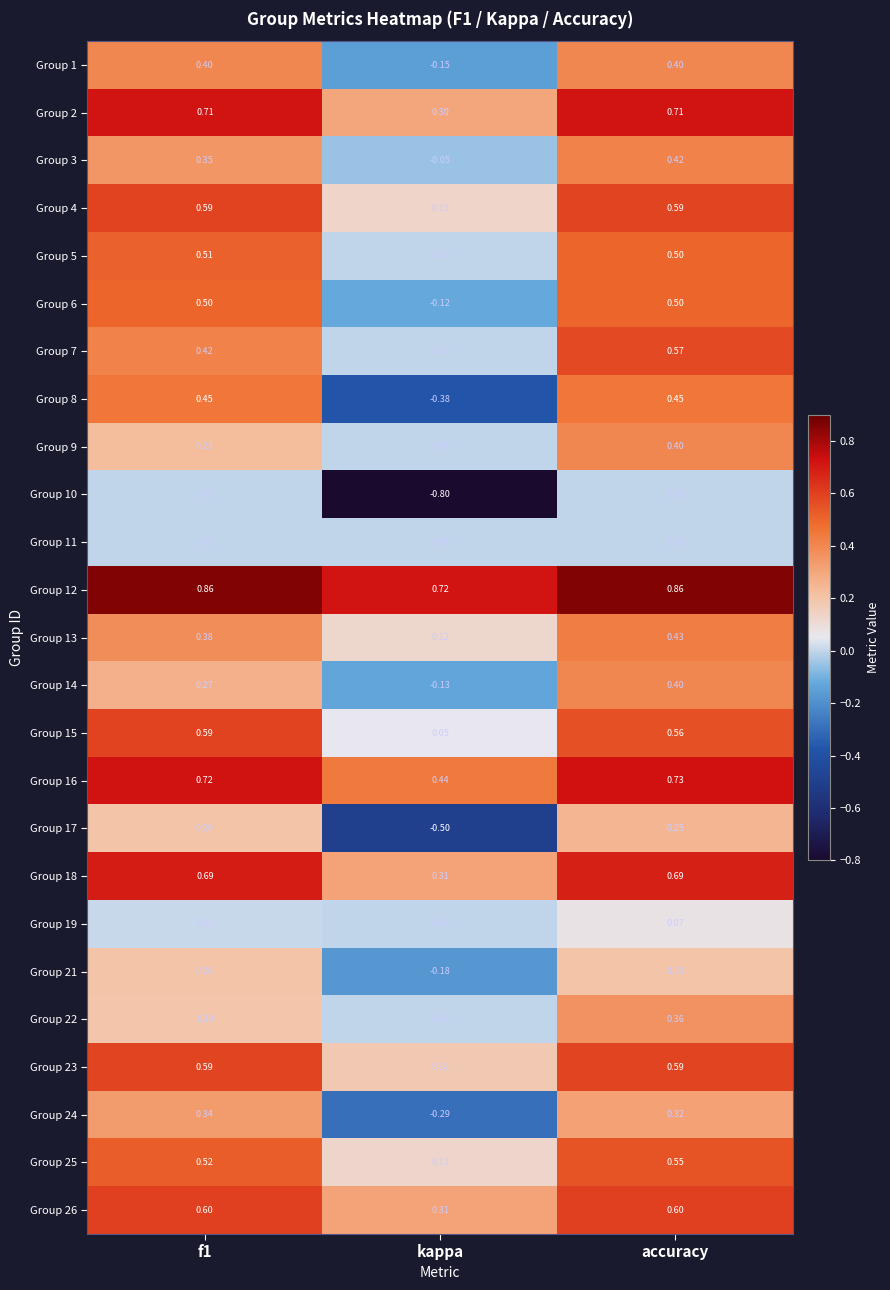

Where is Group 6 nearest to the value 0?

kappa